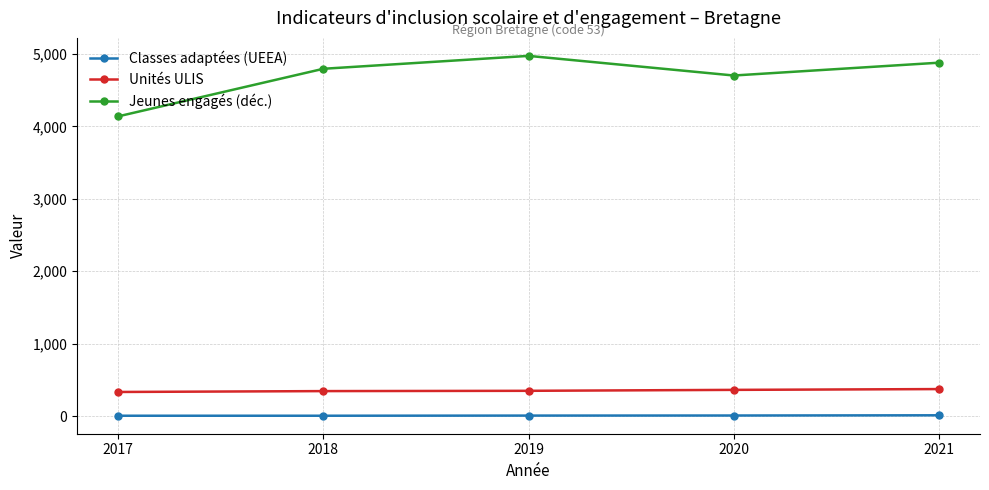

Is the value of Jeunes engagés (déc.) at 2017 greater than the value of Classes adaptées (UEEA) at 2020?

Yes